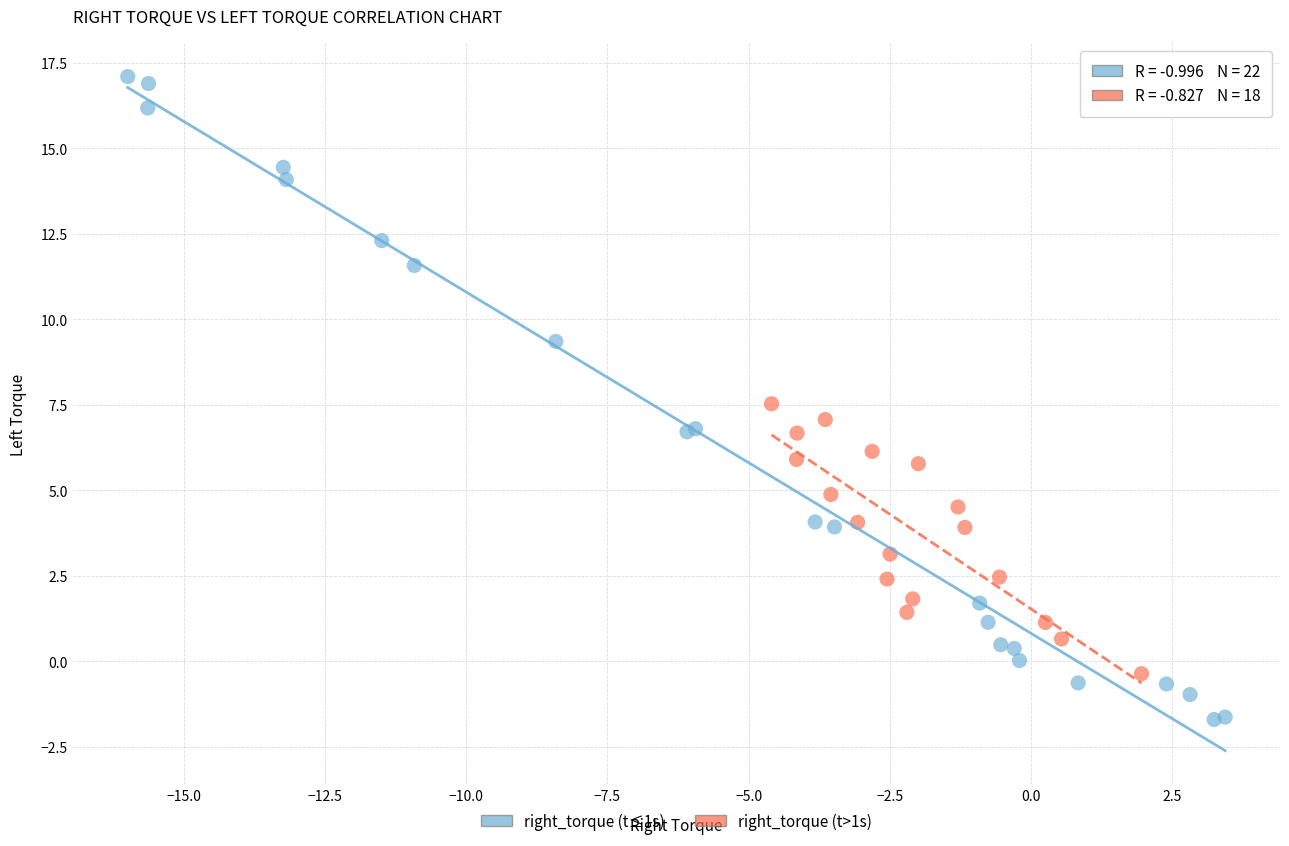

Which series contains the lowest Y value?

right_torque (t≤1s)